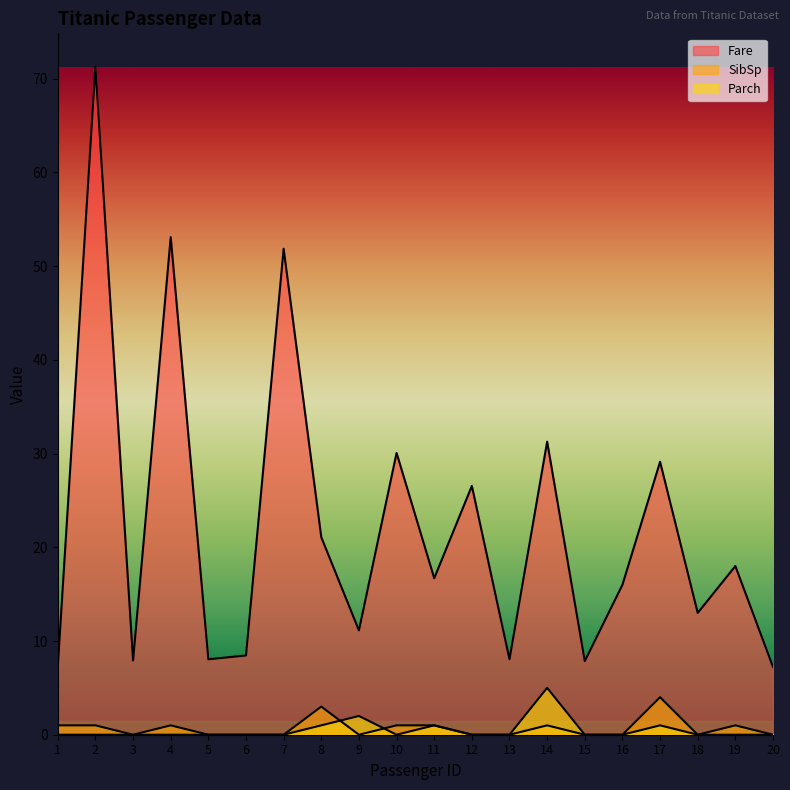

At which category is the sum across all series the highest?

2